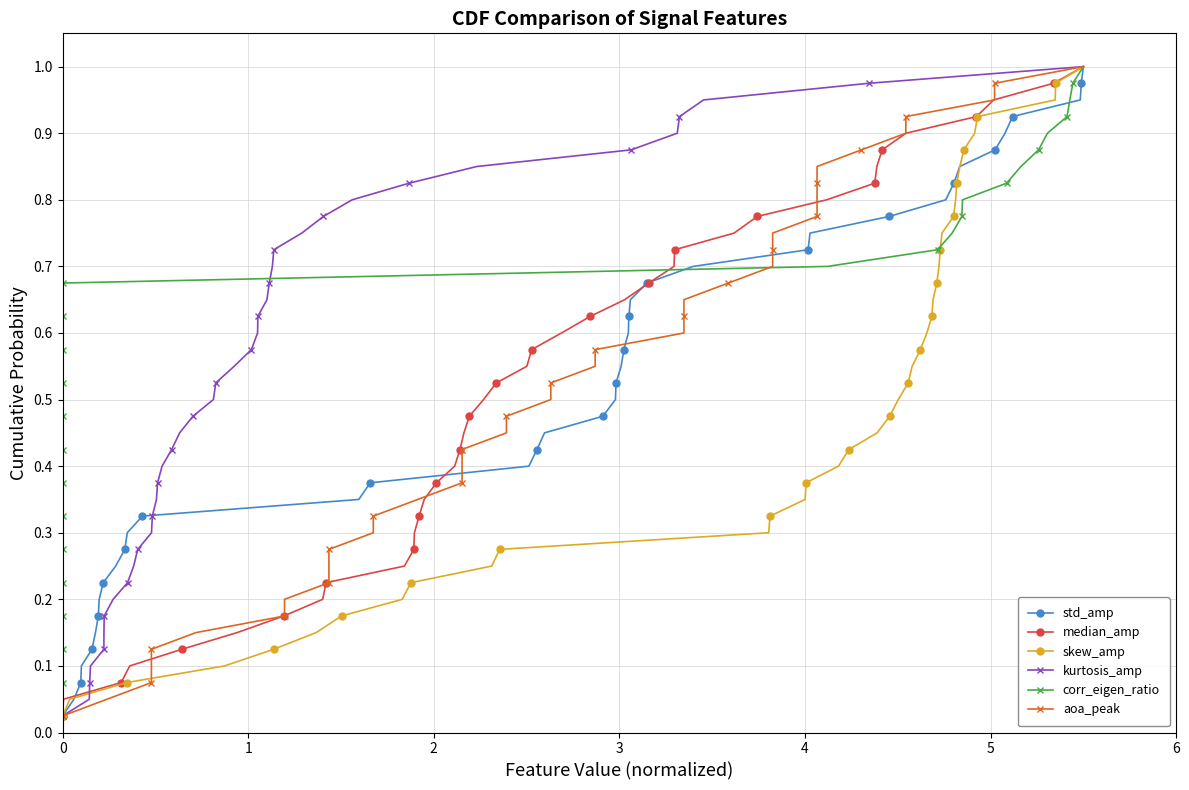

True or false: skew_amp has more than 2 interior local peaks.

False